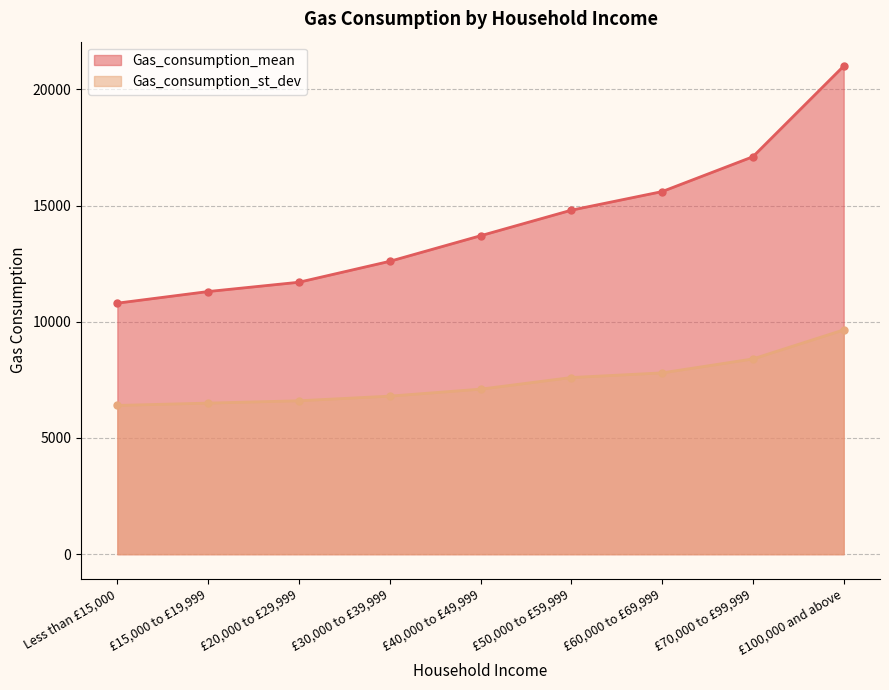

How many lines are shown in the chart?

2